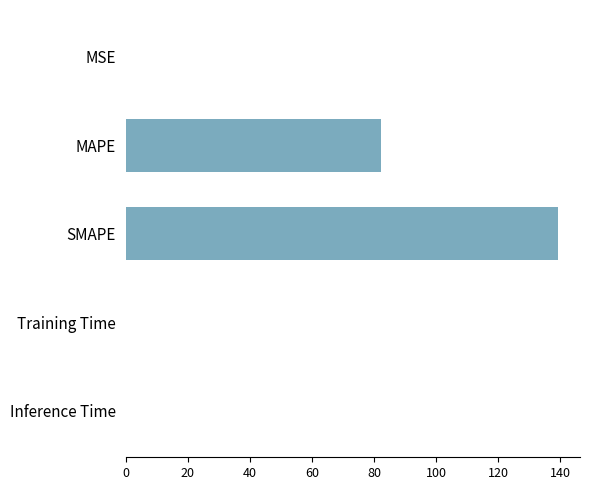

Between Inference Time and SMAPE, which is larger?

SMAPE